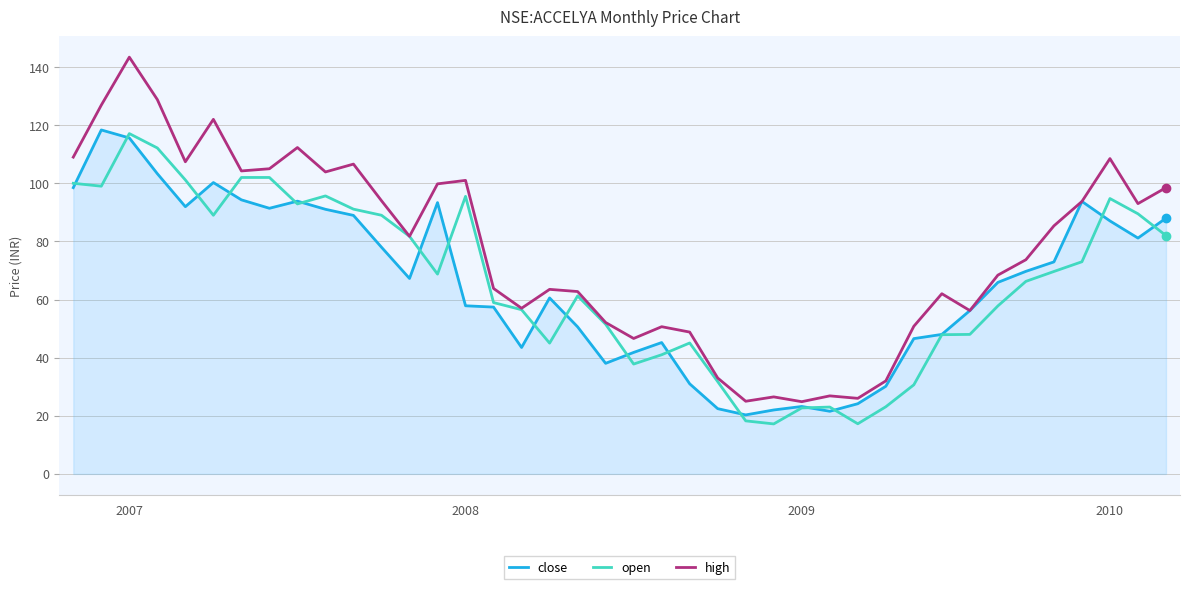

Which series has the widest spread of values?

high